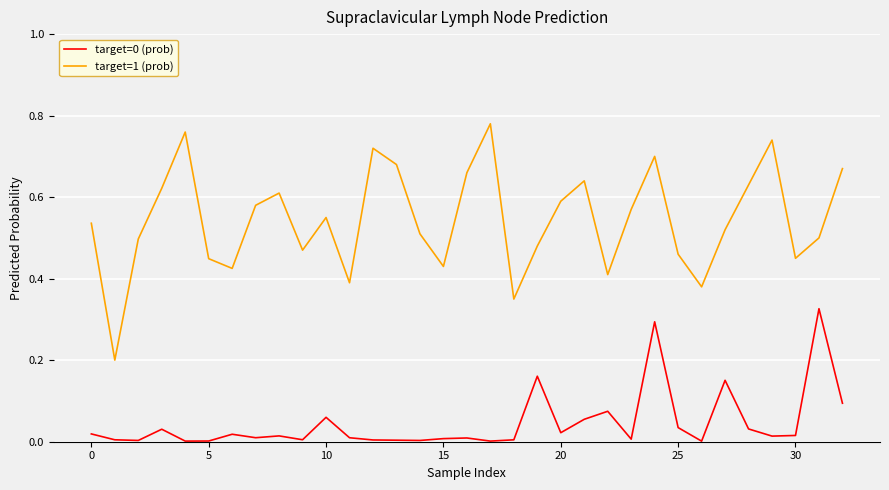

True or false: target=0 (prob) and target=1 (prob) intersect in this chart.

False